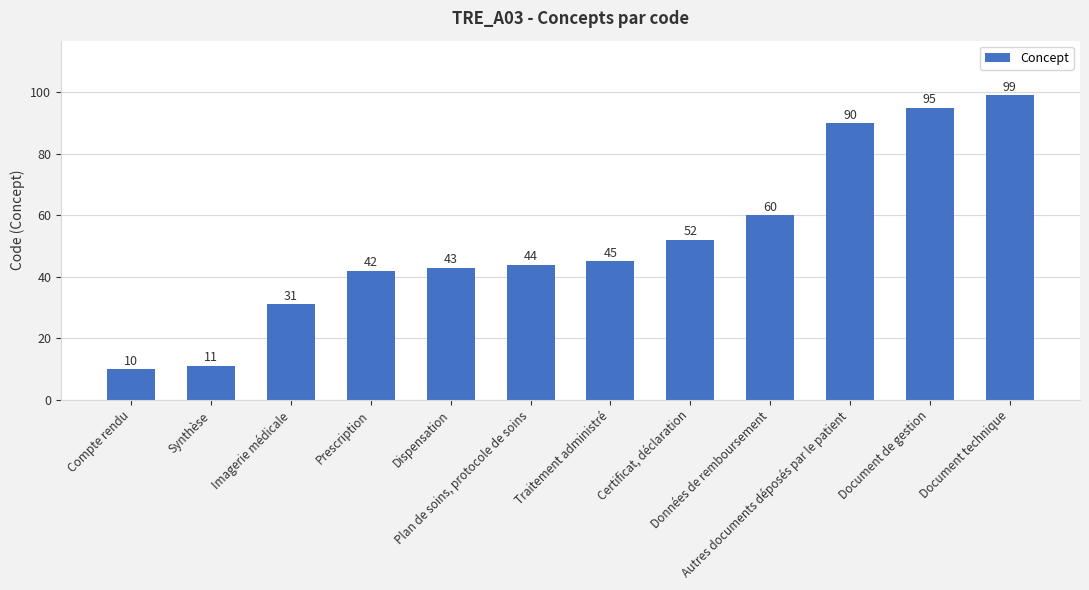

What is the value of the 7th bar from the left?

45